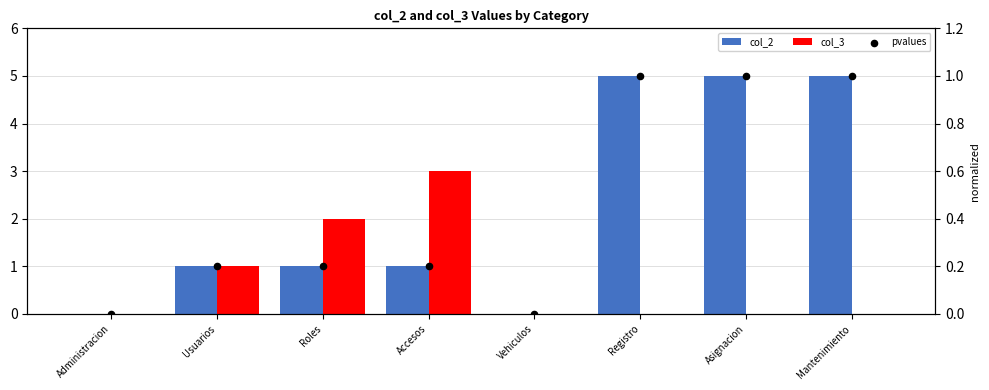

Which series reaches the maximum Y coordinate?

col_2